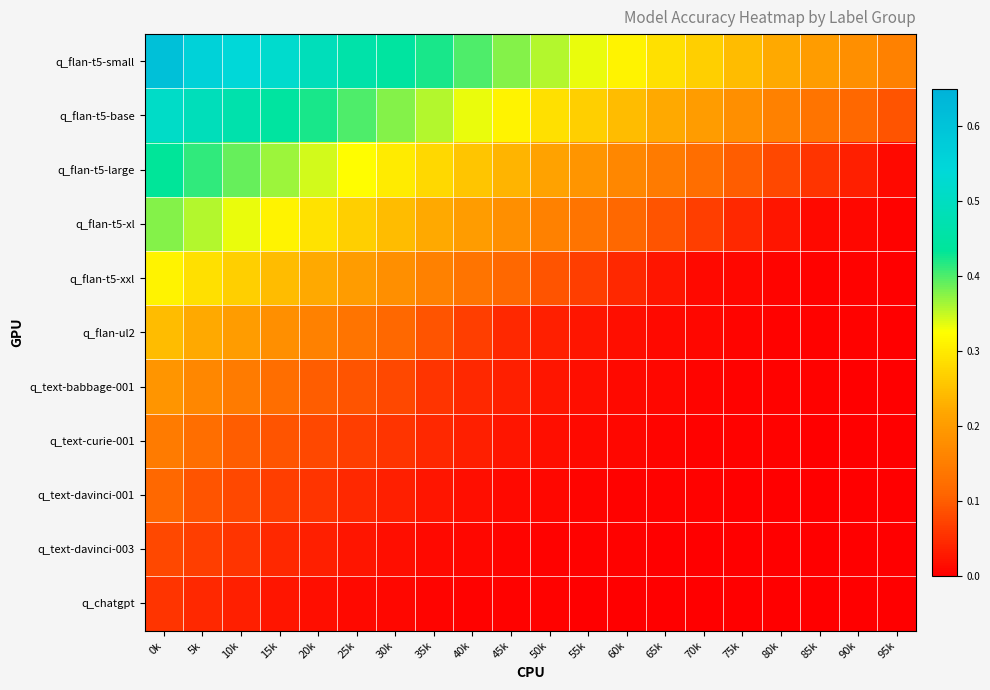

List the series in order of their peak value, lowest first.

q_chatgpt, q_text-davinci-003, q_text-davinci-001, q_text-curie-001, q_text-babbage-001, q_flan-ul2, q_flan-t5-xxl, q_flan-t5-xl, q_flan-t5-large, q_flan-t5-base, q_flan-t5-small